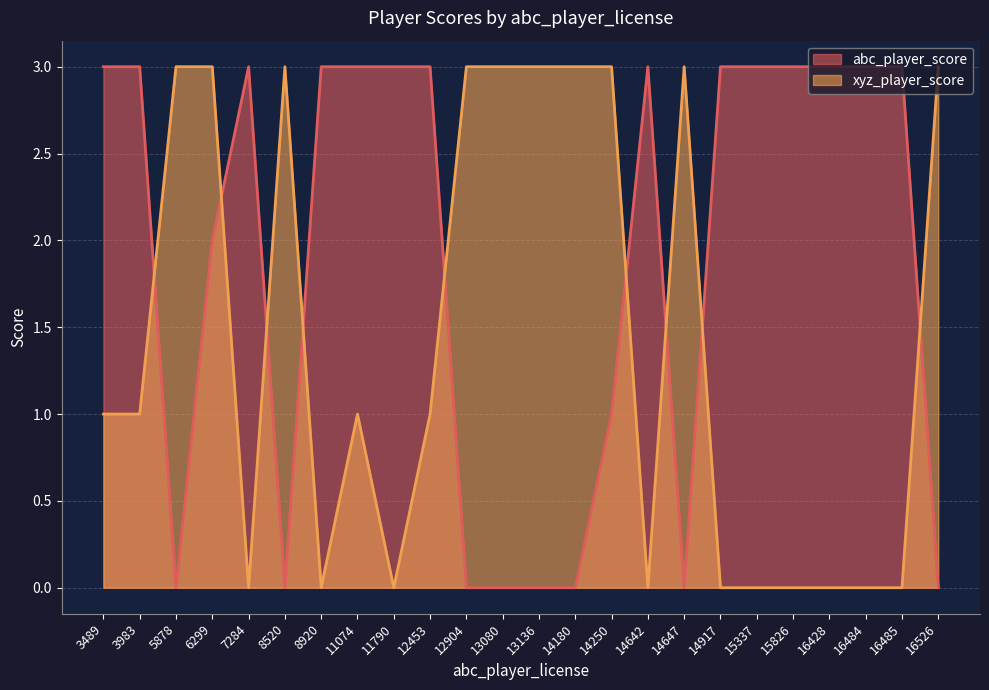

Which series has the largest range (max minus min)?

abc_player_score